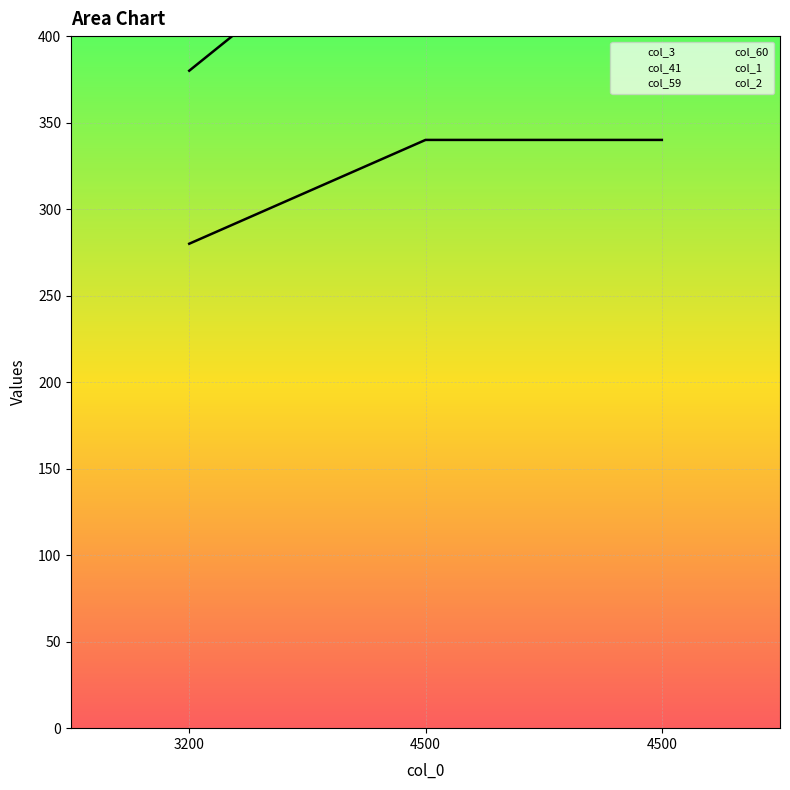

Is it true that col_3 equals 660 at 3200?

True